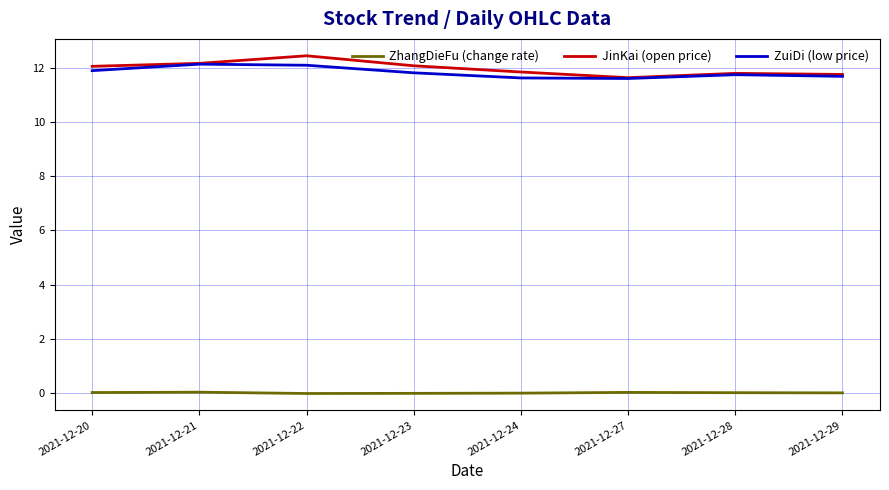

The JinKai (open price) series shows 5.2 at 2021-12-21. True or false?

False